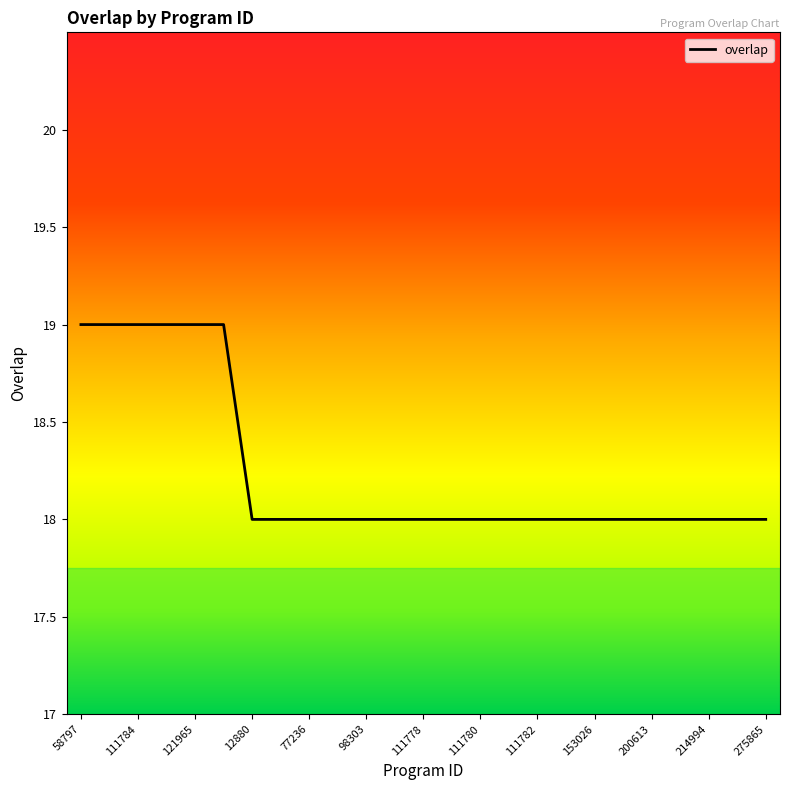

Does the chart display data point markers on the line(s)?

No